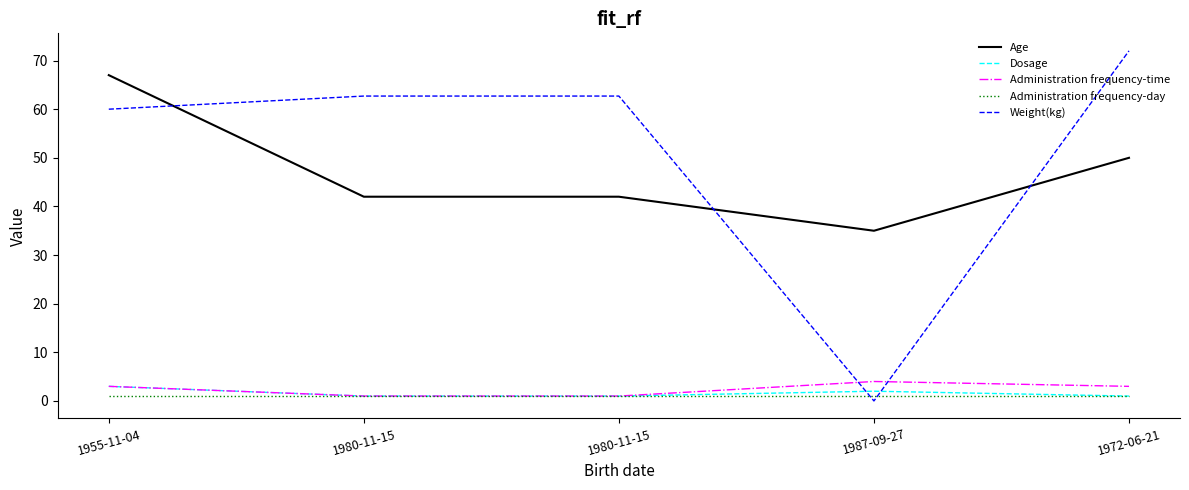

Does the chart display data point markers on the line(s)?

No